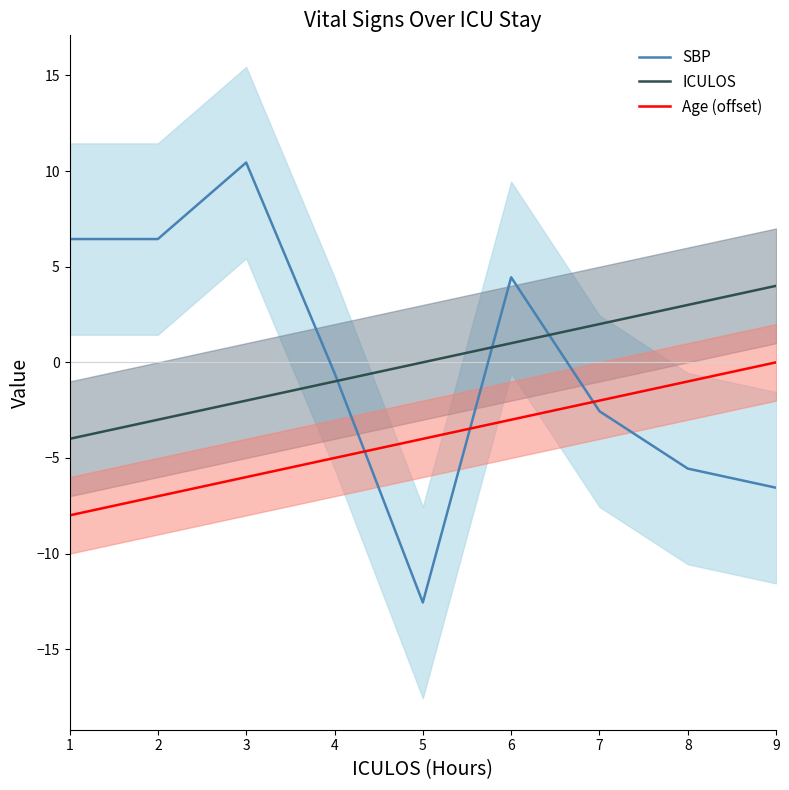

At 5, list the series in order from smallest to largest.

SBP, Age (offset), ICULOS